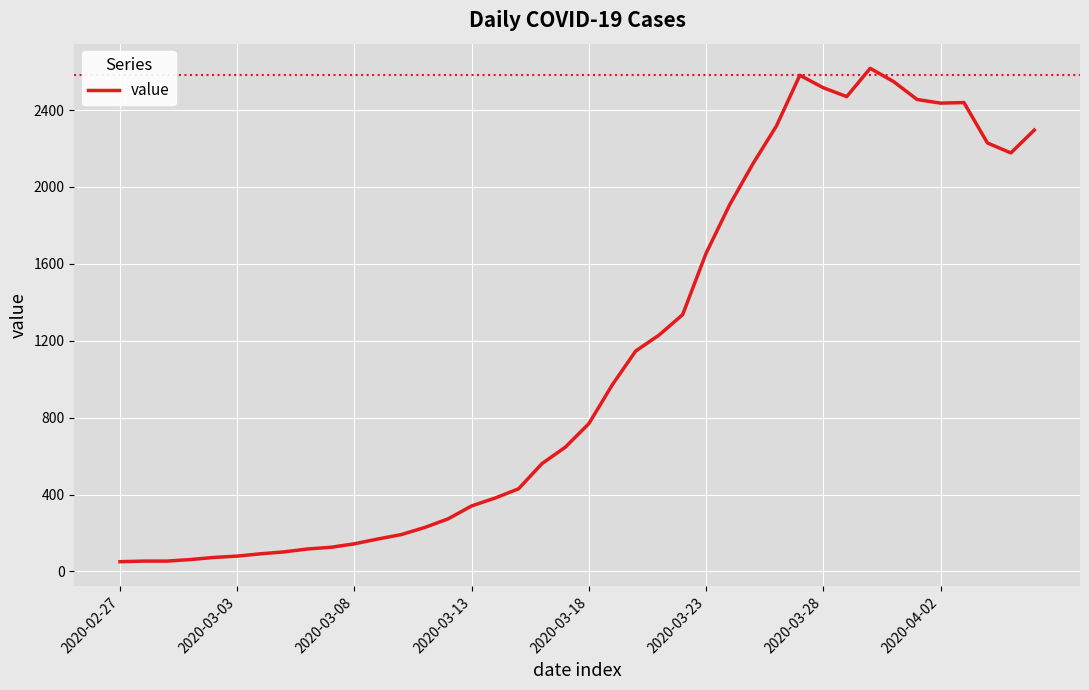

What is the difference between the maximum and minimum values?

2566